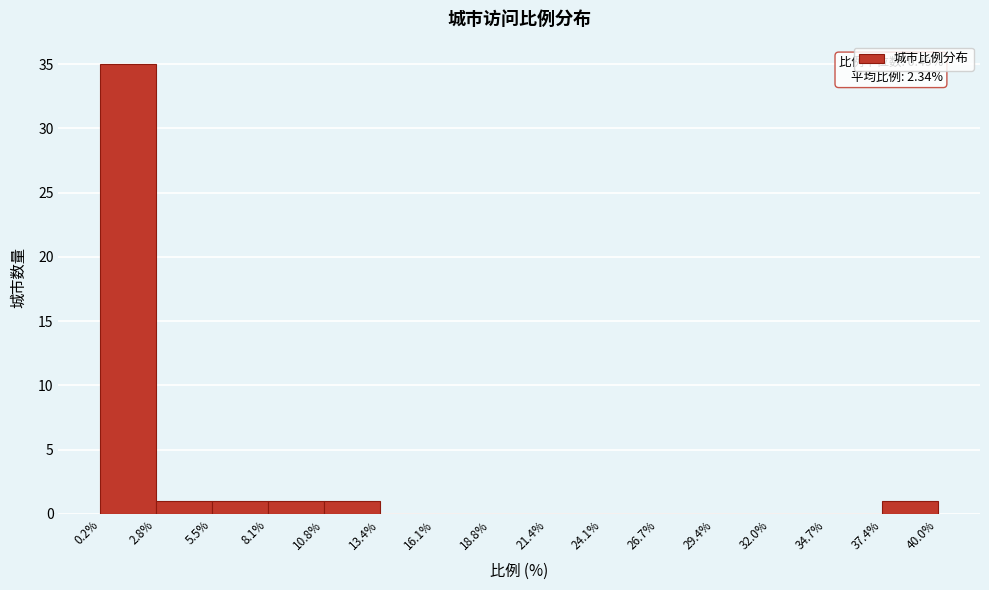

Which range on the x-axis has the tallest bar?

0.2% to 2.8%